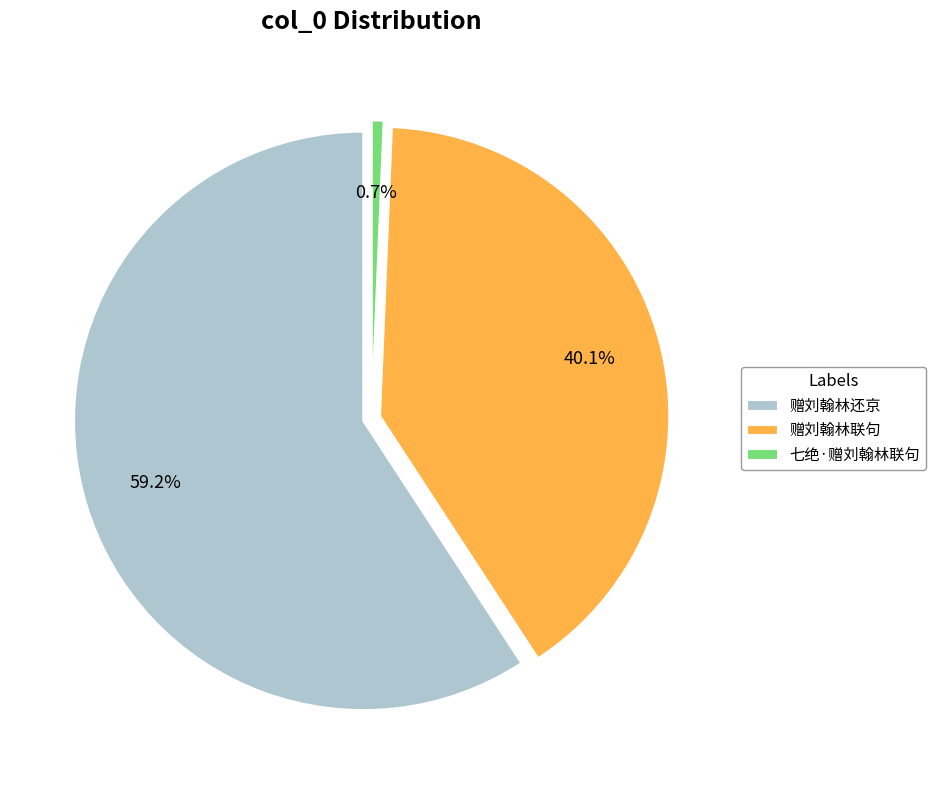

To the nearest percent, what is the combined percentage of 七绝·赠刘翰林联句 and 赠刘翰林联句?

41%